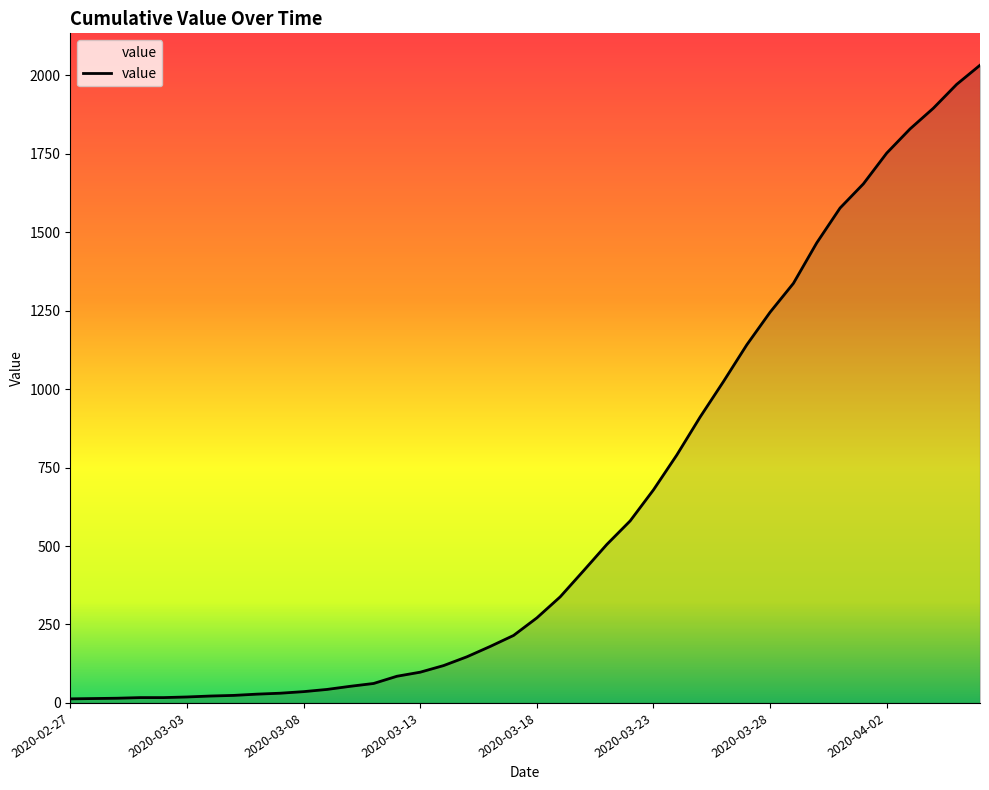

What is the difference between the maximum and minimum values?

2019